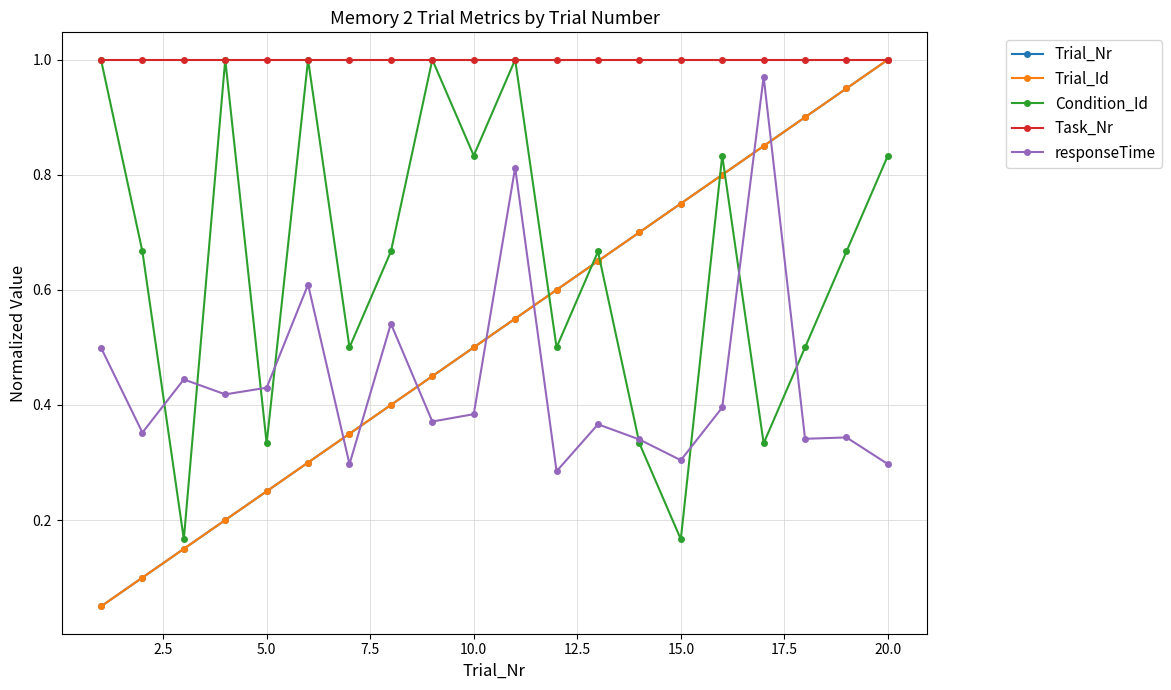

What is the smallest value displayed?

0.1